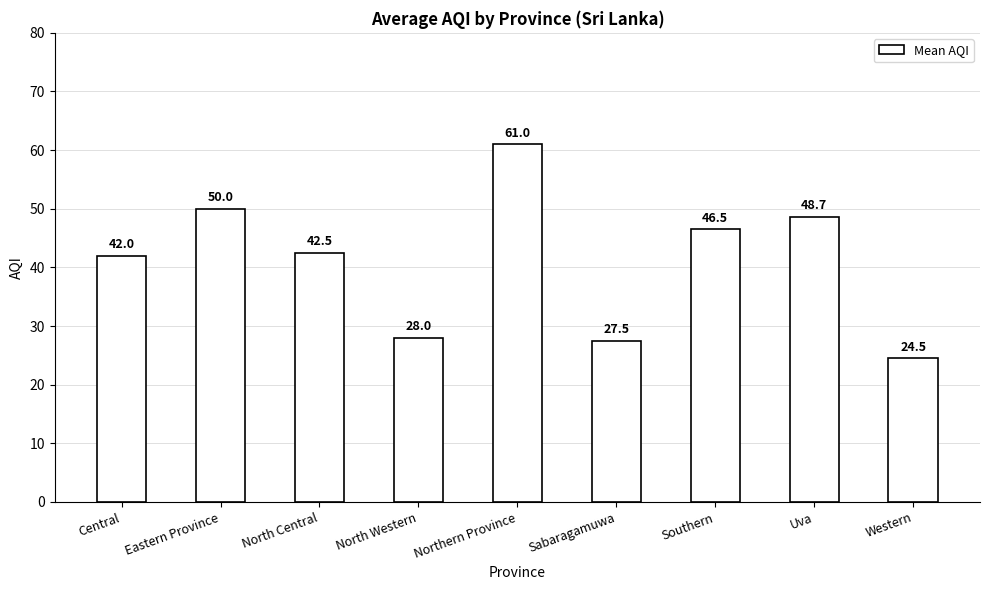

Reading left to right, what are all the values shown in this chart?

Central=42.0	Eastern Province=50.0	North Central=42.5	North Western=28.0	Northern Province=61.0	Sabaragamuwa=27.5	Southern=46.5	Uva=48.7	Western=24.5